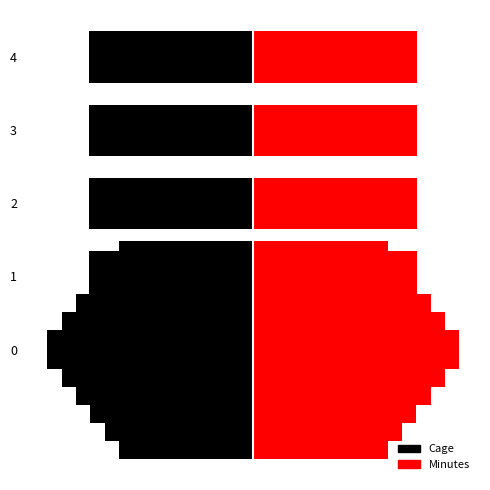

How many groups of bars are there?

5